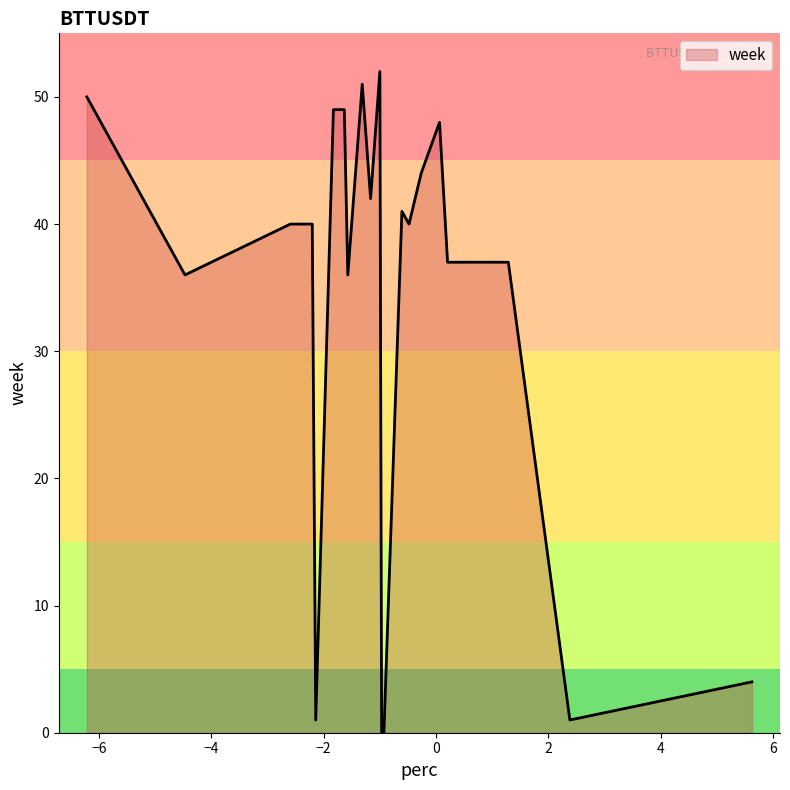

How many lines are shown in the chart?

1